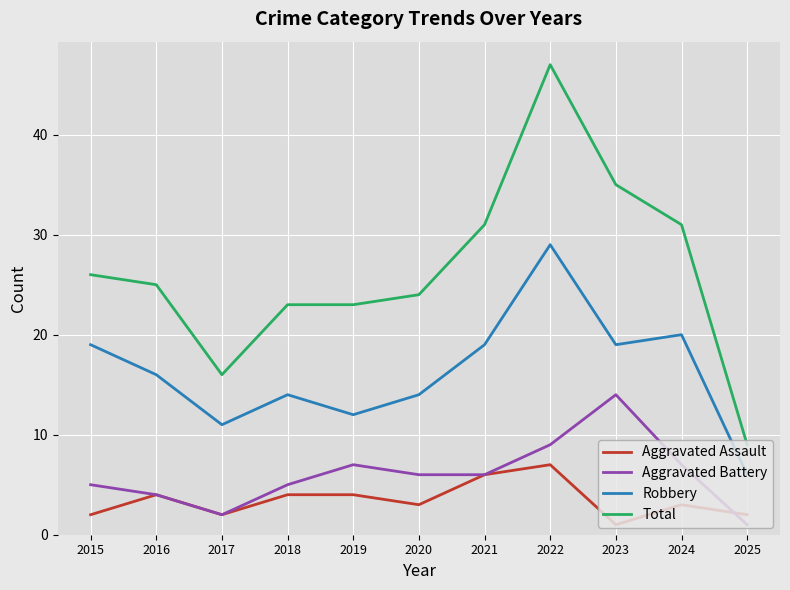

Count the number of data series in this chart.

4